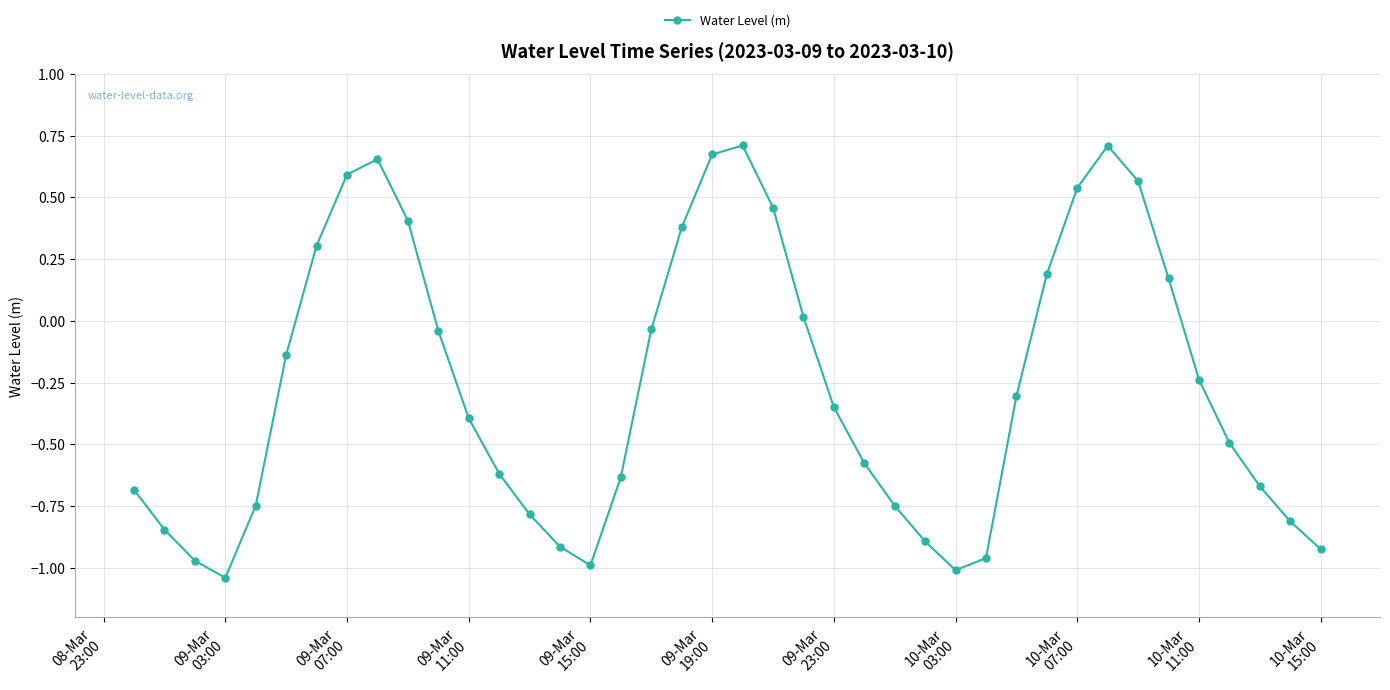

How many interior local peaks (higher than both neighbors) does the data have?

3